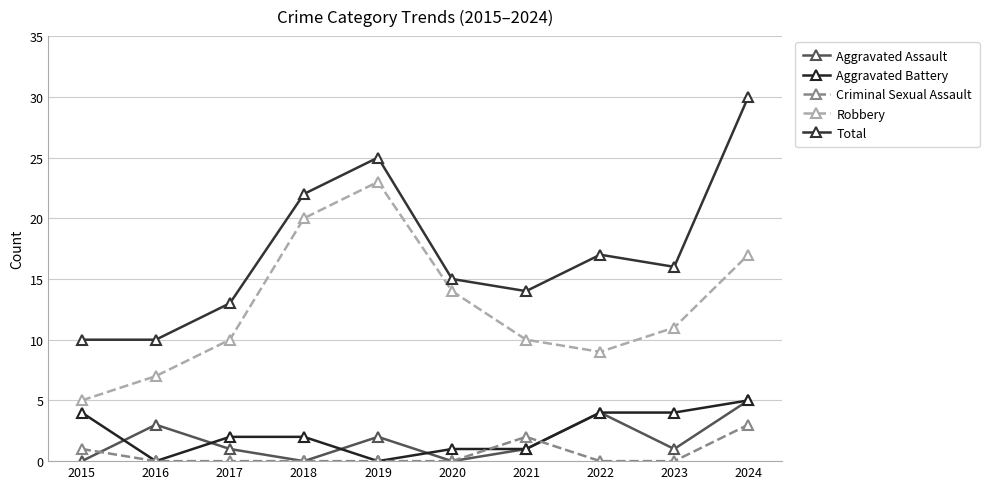

Rank the series at 2023 from lowest to highest value.

Criminal Sexual Assault, Aggravated Assault, Aggravated Battery, Robbery, Total